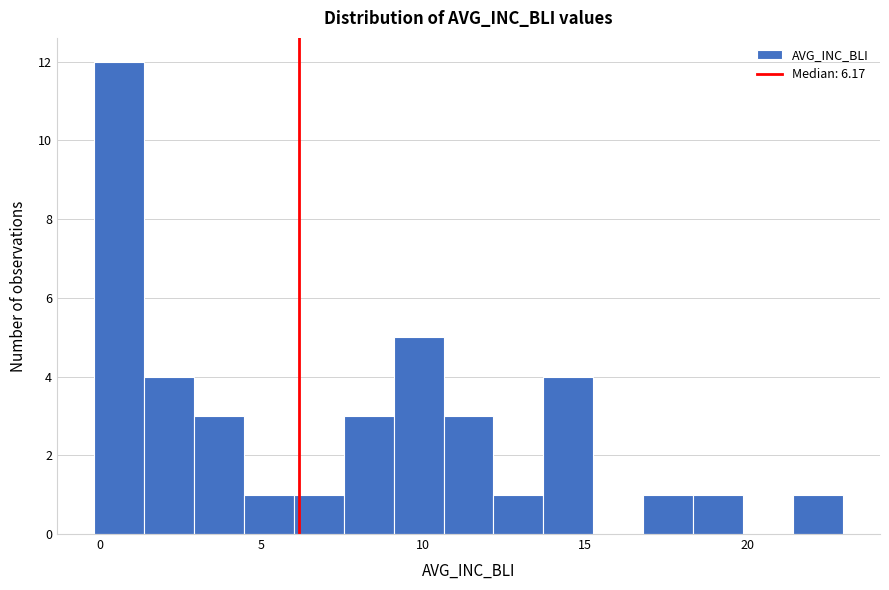

Around what value on the x-axis is the tallest bar? Give the approximate position of its centre, as read against the axis.

0.5